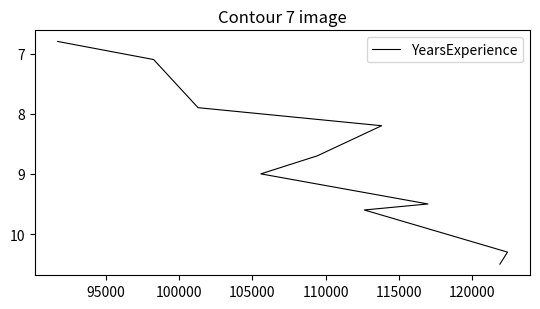

How many lines are shown in the chart?

1